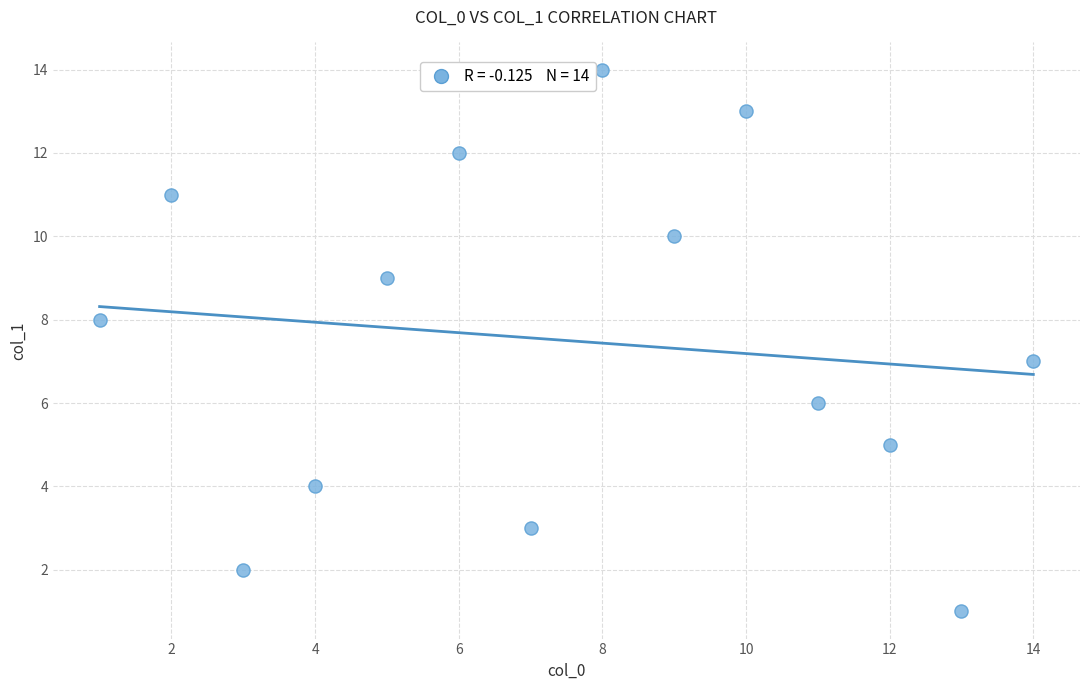

What is the range of Y values (max minus min)?

13